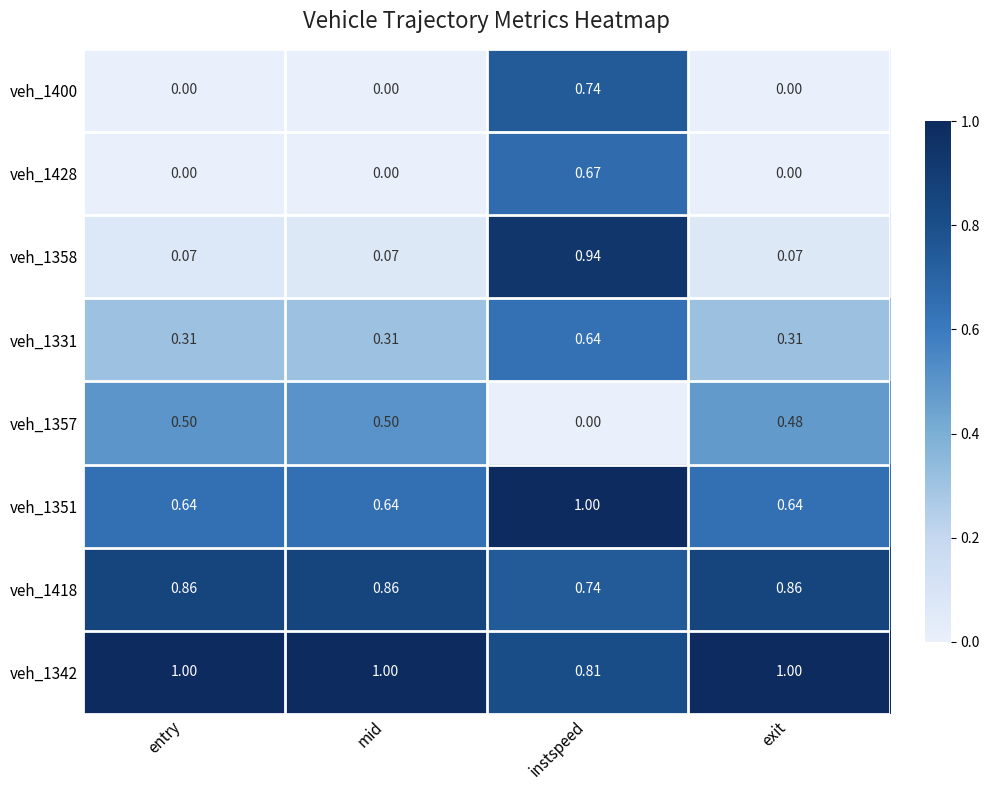

How many data points does each series have?

4